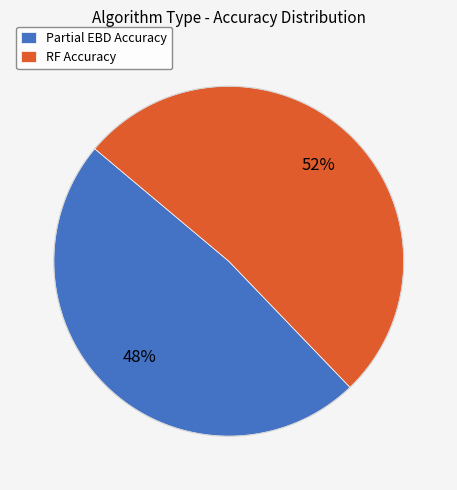

The RF Accuracy slice represents 52% of the pie. True or false?

True